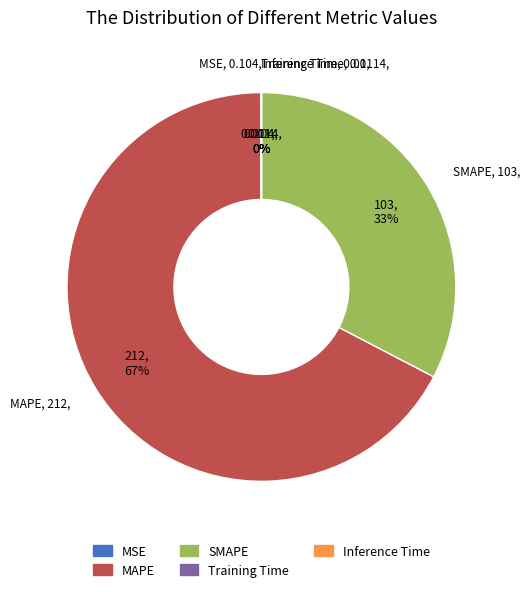

Is there any slice that represents more than half of the pie?

Yes